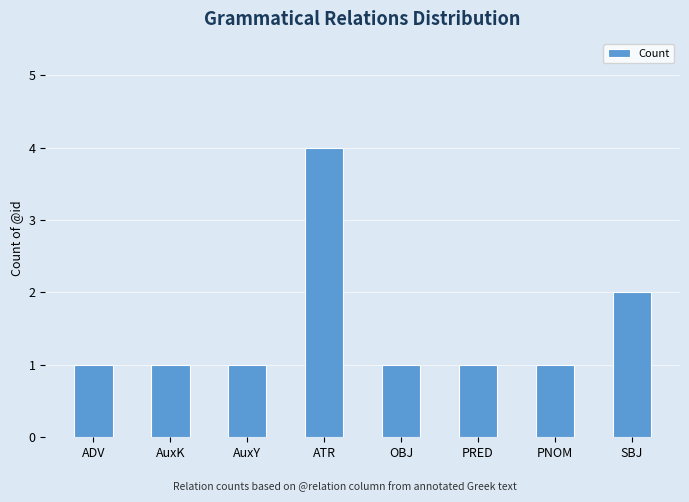

What is the label of the 1st bar from the left?

ADV